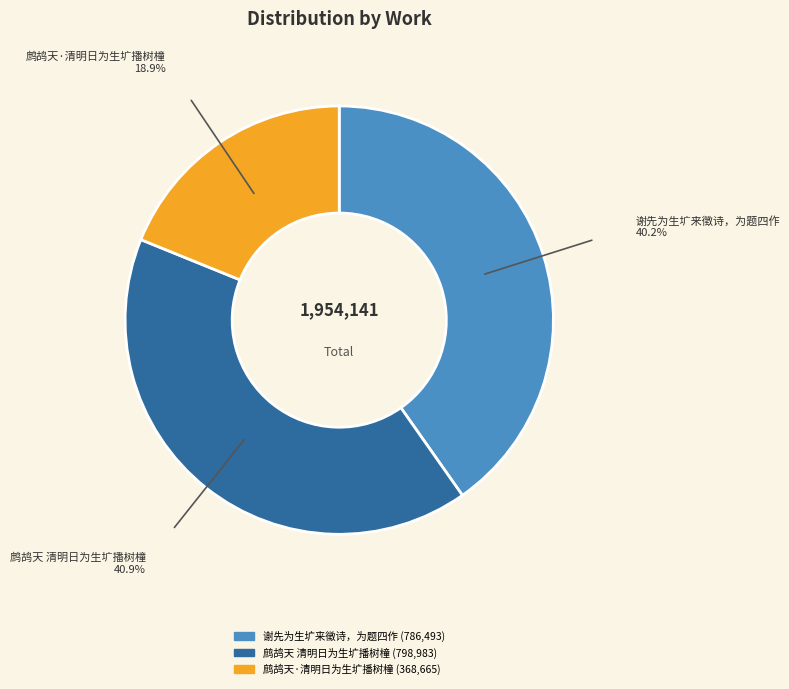

Which category has the biggest portion of the pie?

鹧鸪天 清明日为生圹播树橦